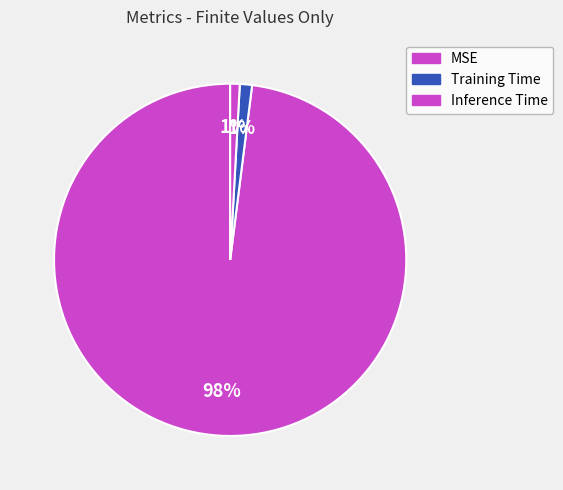

Combined, do Training Time and Inference Time account for over 50%?

No